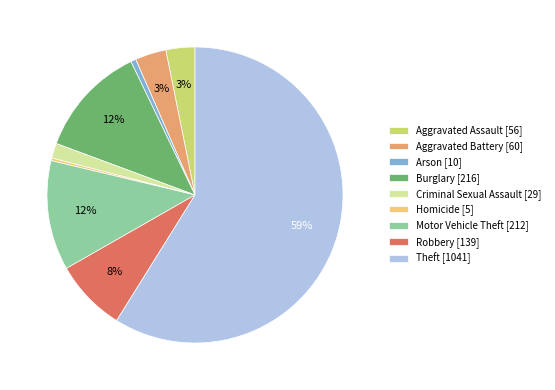

What is the ratio of the value at Motor Vehicle Theft [212] to the value at Robbery [139]?

1.5